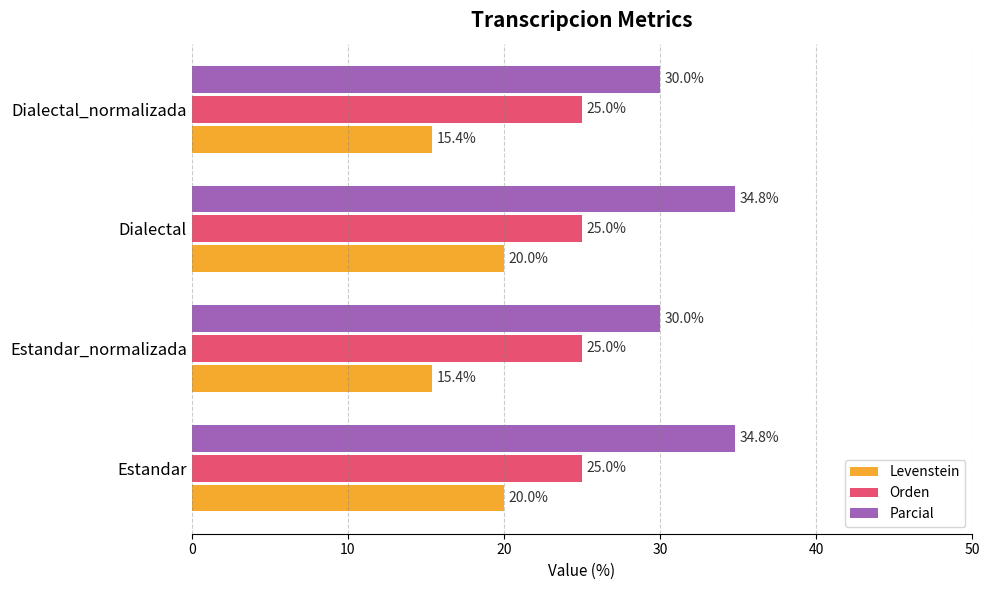

Which series has the widest spread of values?

Parcial